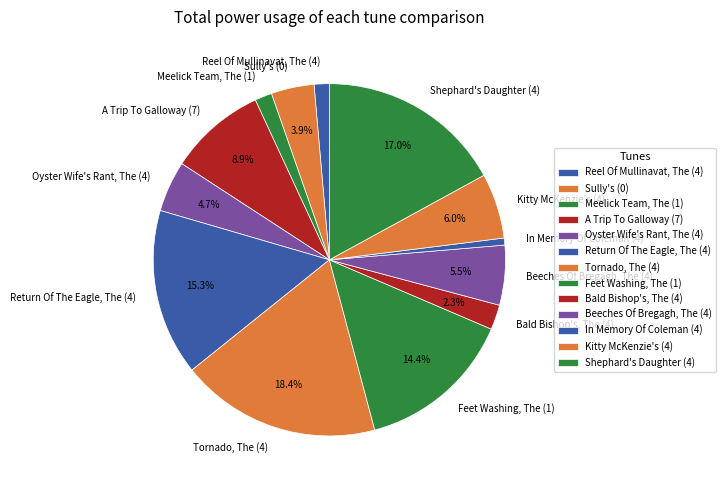

What is the ratio of the value at Beeches Of Bregagh, The (4) to the value at Kitty McKenzie's (4)?

0.9